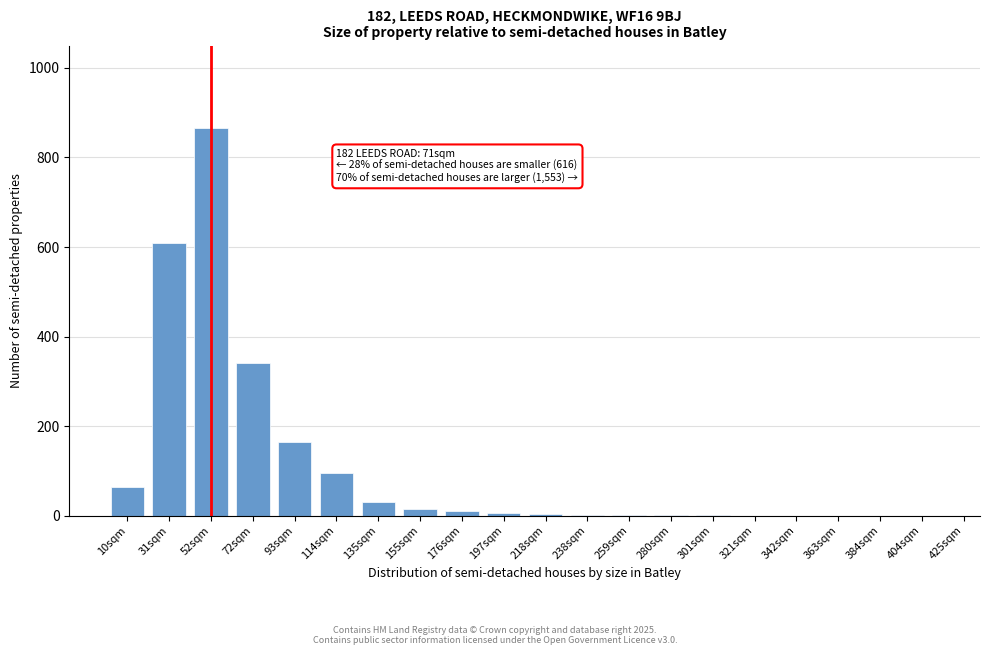

True or false: the data shows 30 at 135sqm.

True